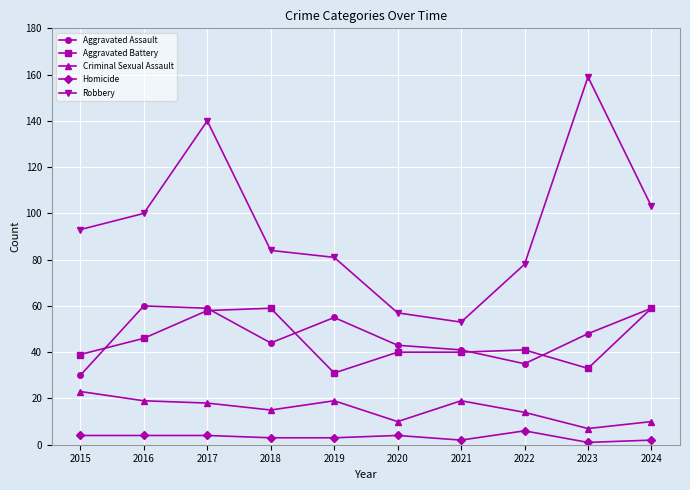

True or false: Criminal Sexual Assault and Aggravated Assault cross at least once.

False